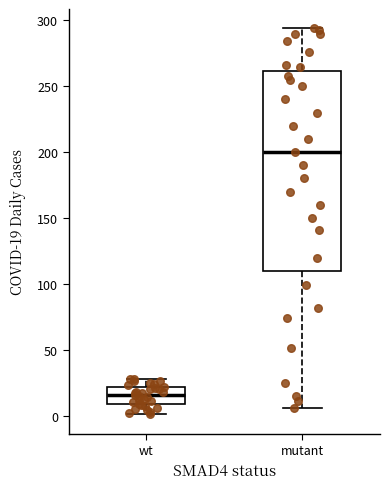

Reading left to right, transcribe this box plot: for each box, give where its median line is, the range the box spans, and where its two whiskers end, as read against the y-axis. The values are not printed on the chart, so give them approximately, as read against the axis.

wt: median 15, box 10 to 20, whiskers 0 to 30
mutant: median 200, box 110 to 260, whiskers 5 to 295